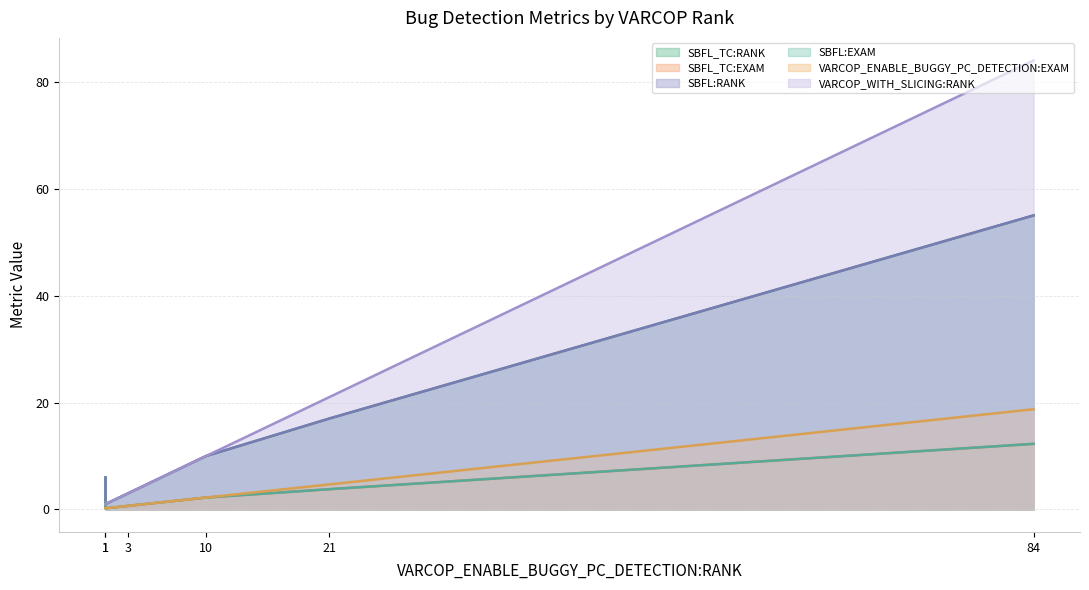

Which series has the largest total across all categories?

VARCOP_WITH_SLICING:RANK